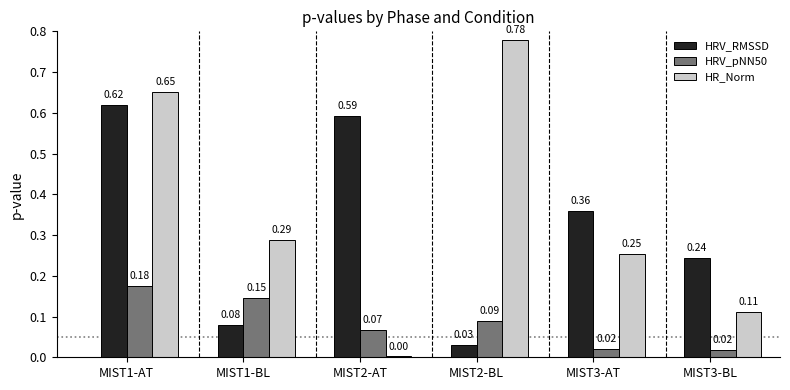

Is the value of HRV_RMSSD at MIST1-BL greater than the value of HRV_pNN50 at MIST3-BL?

Yes